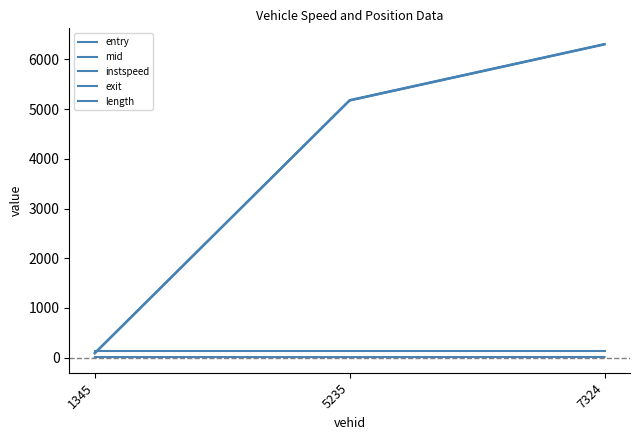

At which category does the chart reach its minimum across all series?

5235